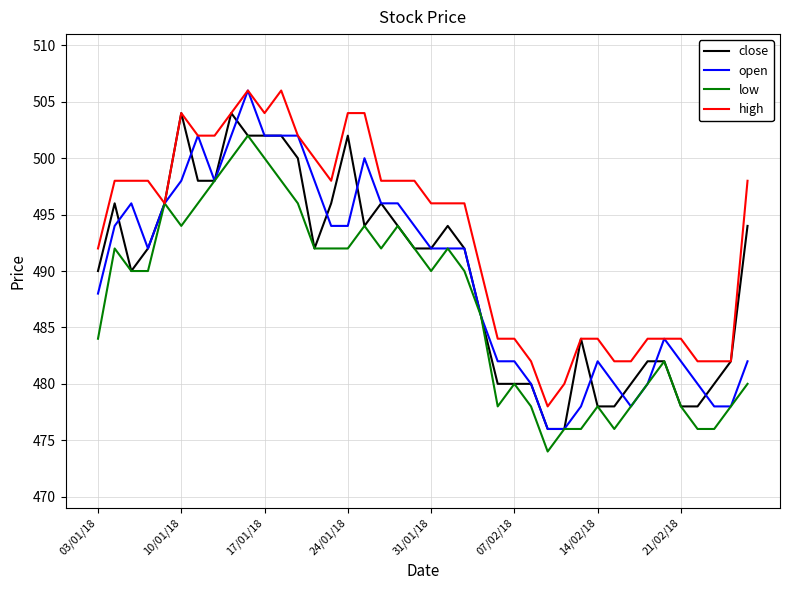

True or false: high has more than 0 points higher than both neighbors.

True